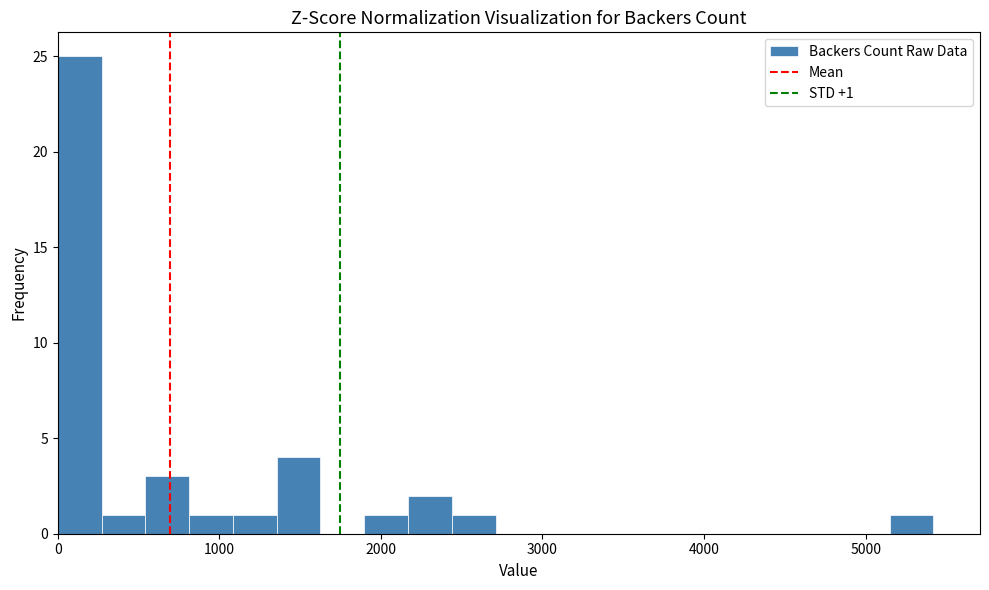

Around what value on the x-axis is the tallest bar? Give the approximate position of its centre, as read against the axis.

100